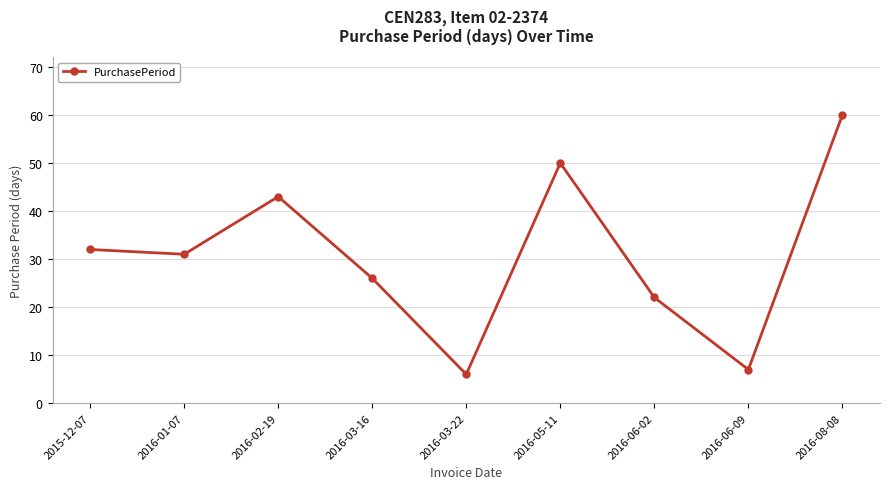

At which label is the value closest to 33?

2015-12-07